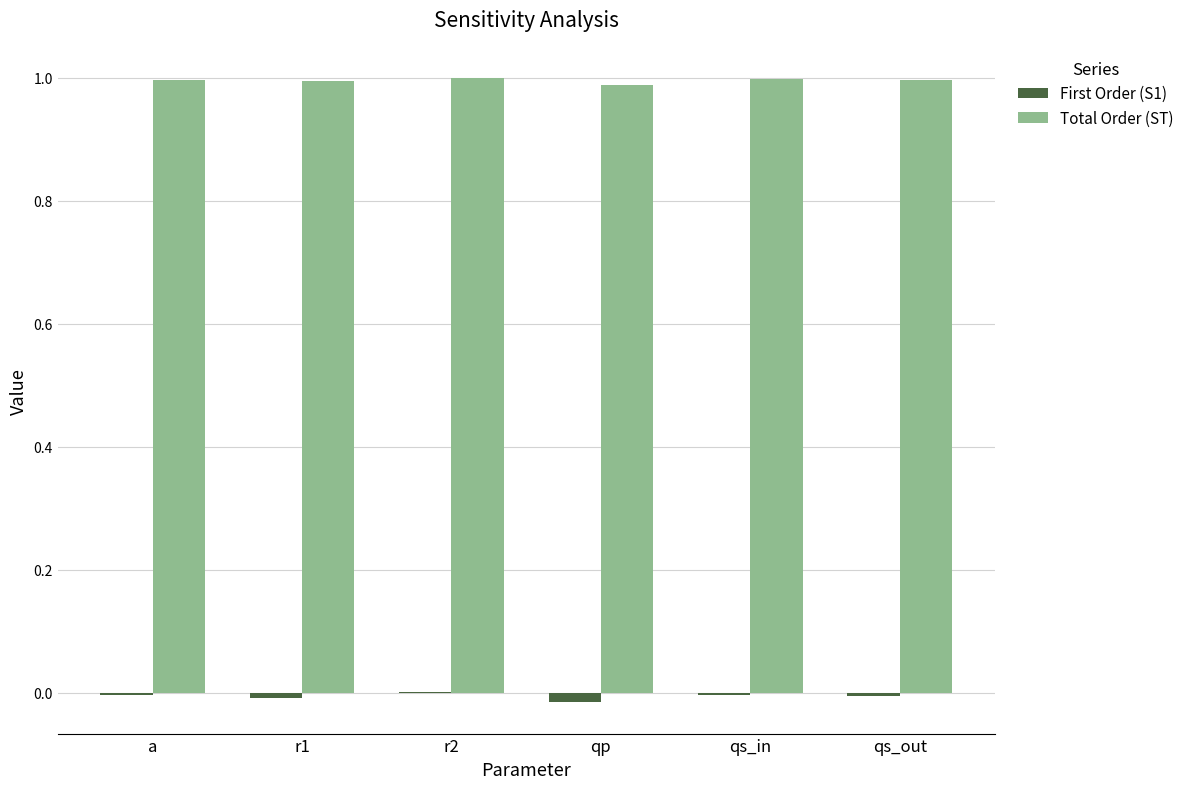

True or false: Total Order (ST) has a value of 1.4 at r2.

False